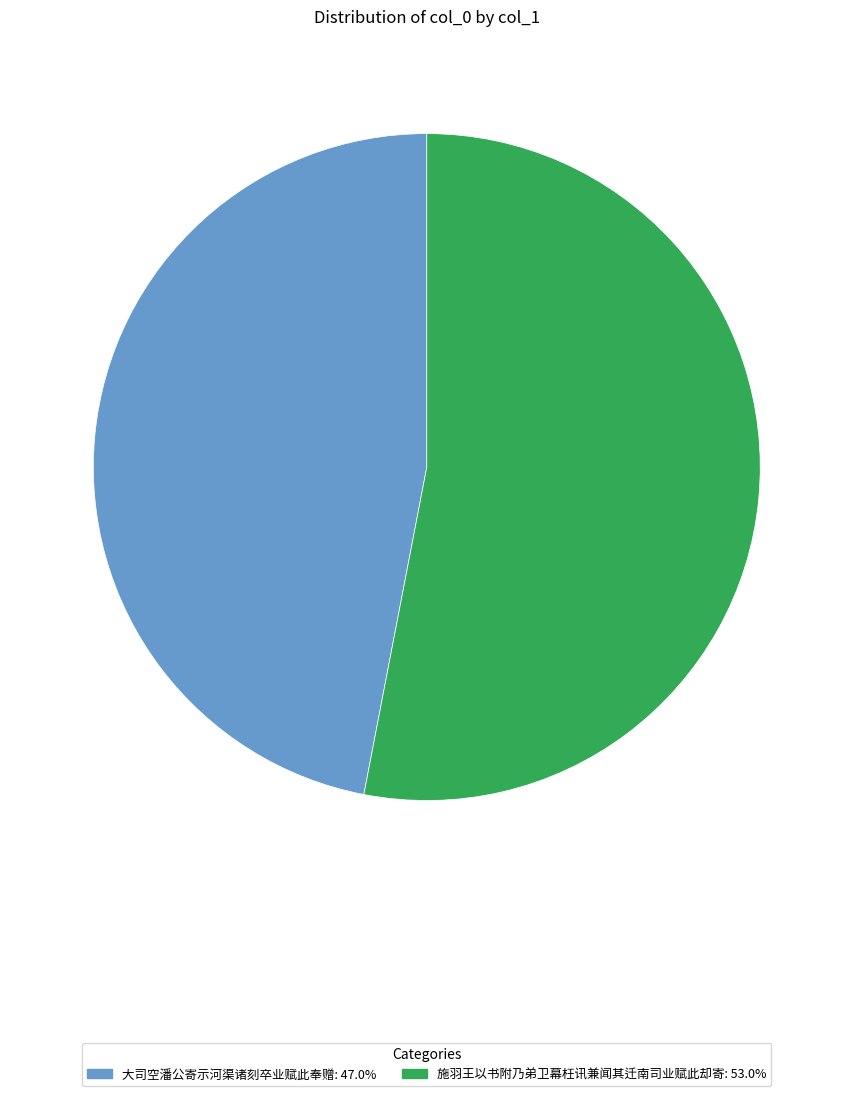

Does 施羽王以书附乃弟卫幕枉讯兼闻其迁南司业赋此却寄 represent more than half of the total?

Yes